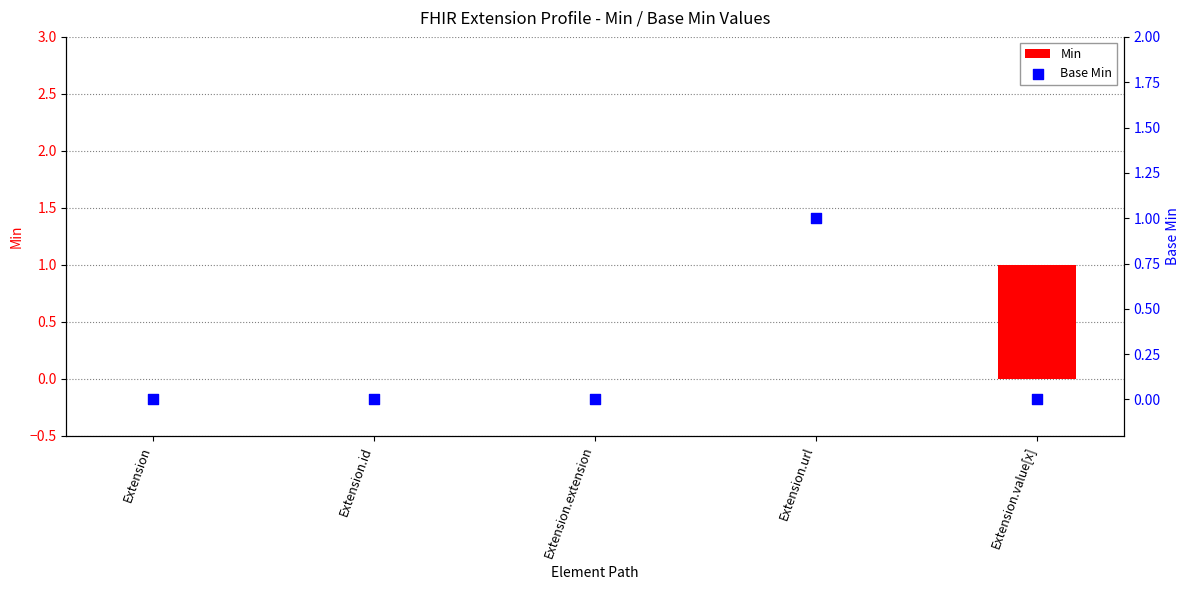

Is the value of Min at Extension.value[x] greater than the value of Base Min at Extension?

Yes